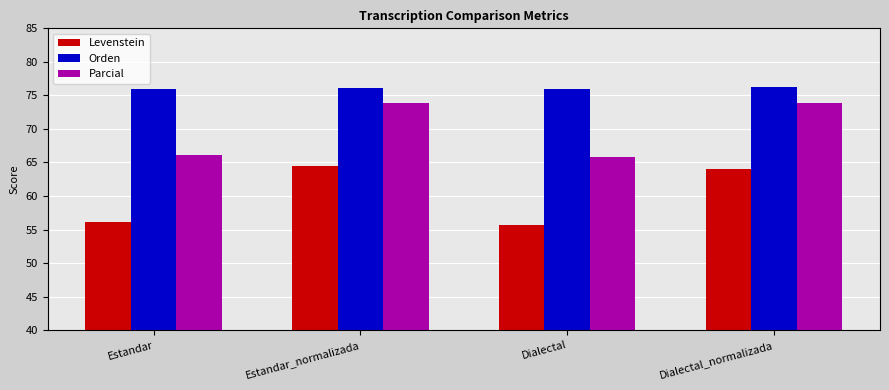

At which label does Levenstein first exceed 64?

Estandar_normalizada